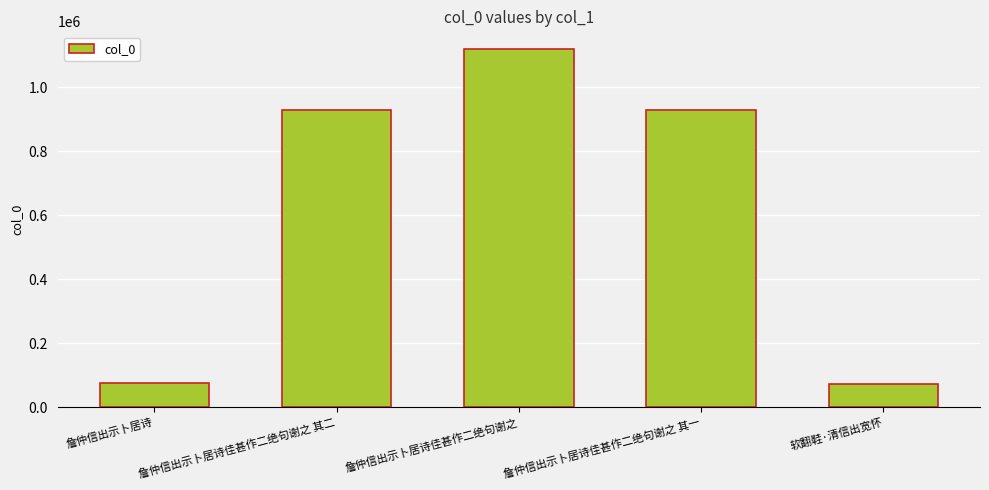

What is the minimum value shown in the chart?

72377